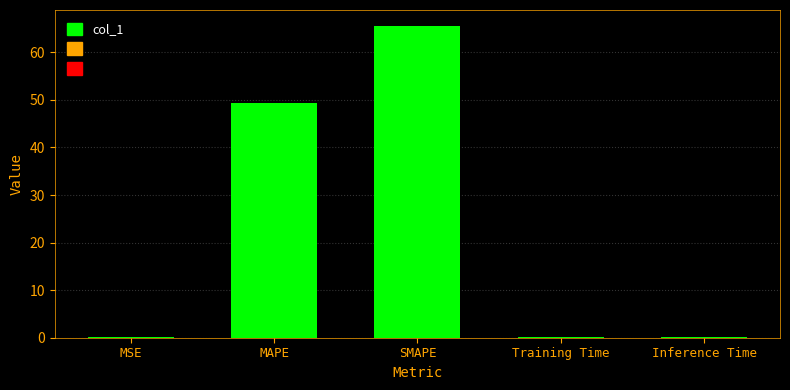

At which category does the chart reach its peak across all series?

SMAPE